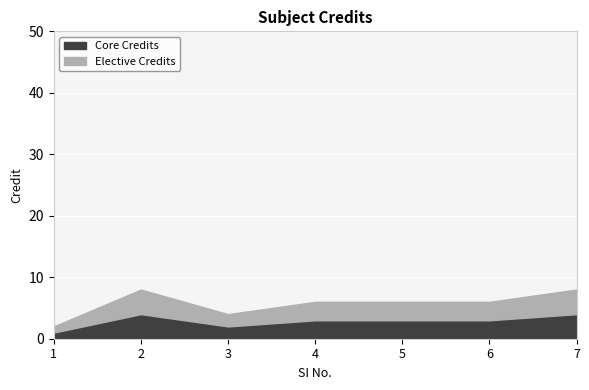

Where is the data nearest to the value 5?

3